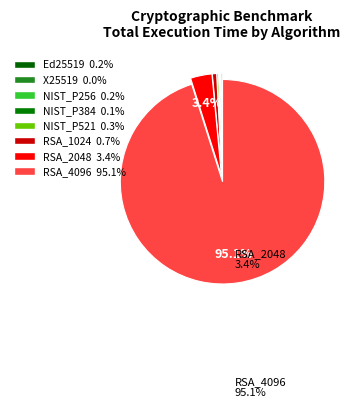

Rank the categories by value from highest to lowest.

RSA_4096, RSA_2048, RSA_1024, NIST_P521, Ed25519, NIST_P256, NIST_P384, X25519